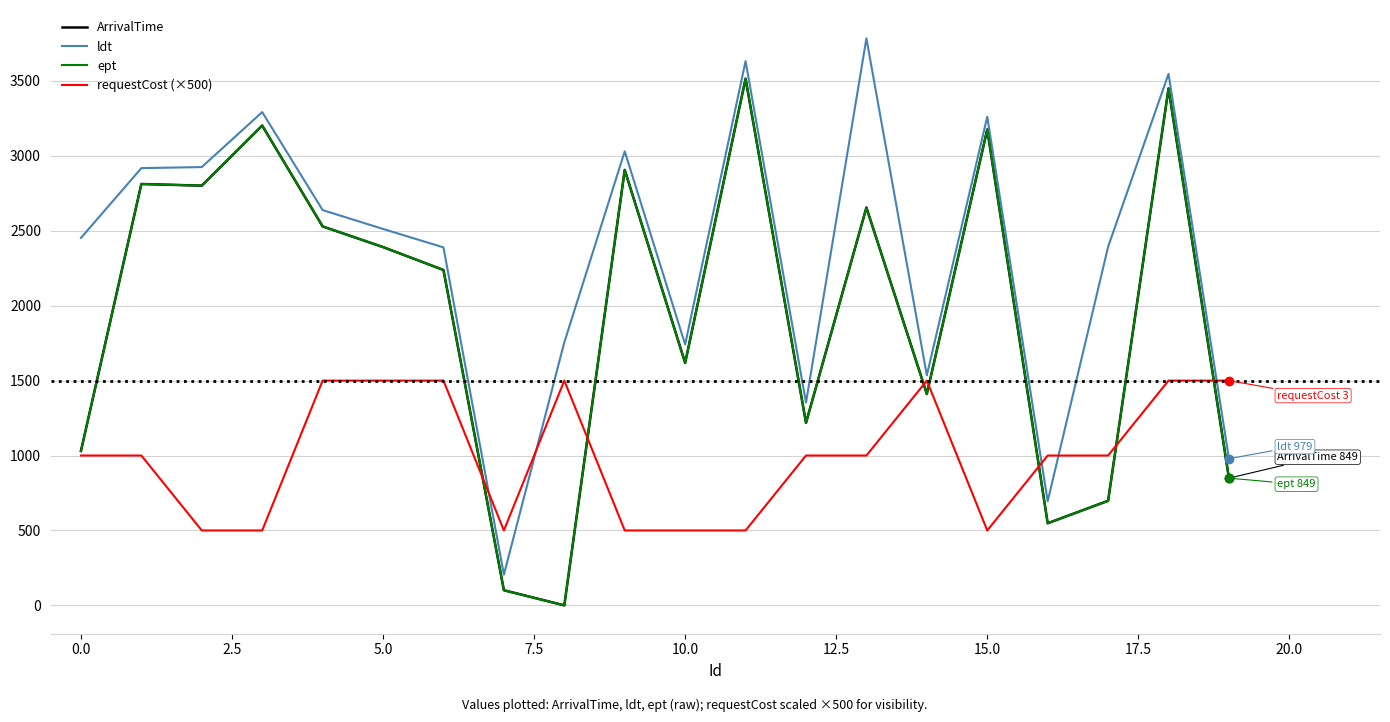

List the series in order of their peak value, highest first.

ldt, ArrivalTime, ept, requestCost (×500)